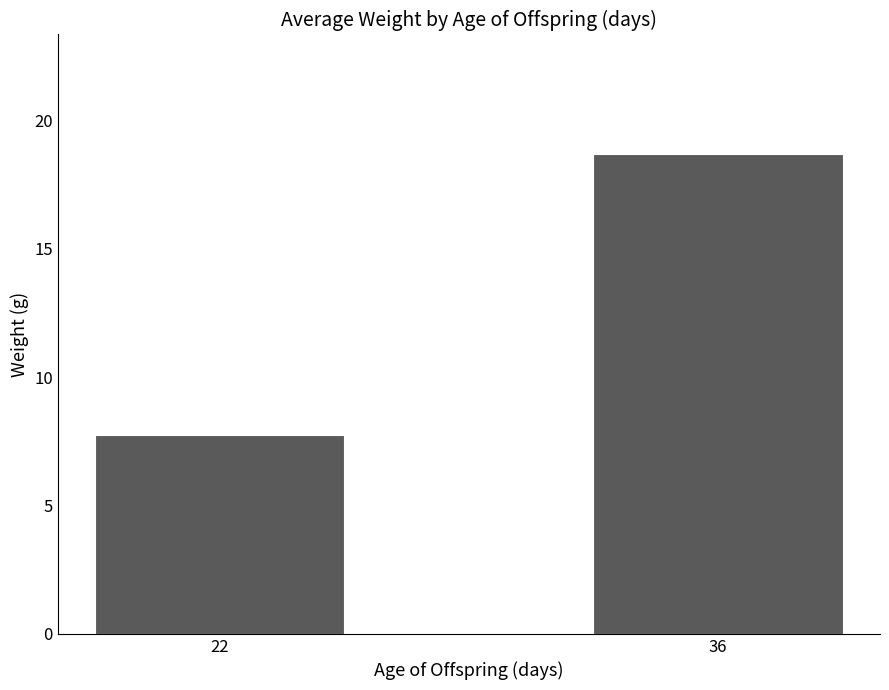

Are the bars grouped side by side (vs. stacked)?

No